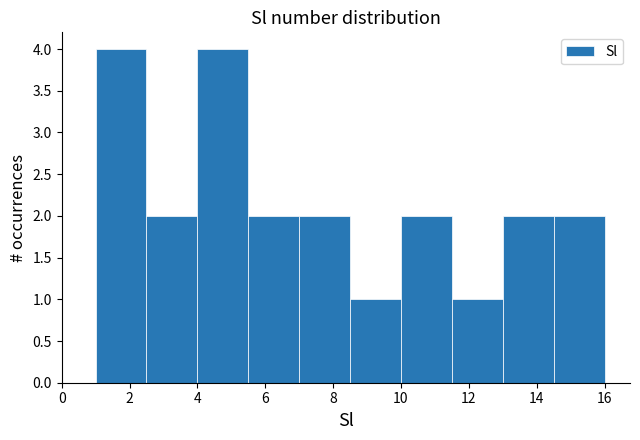

How tall is the bar that spans 14.5 to 16.0 on the x-axis? Neither the bar edges nor the heights are printed on the chart, so give them approximately, as read against the axes.

2